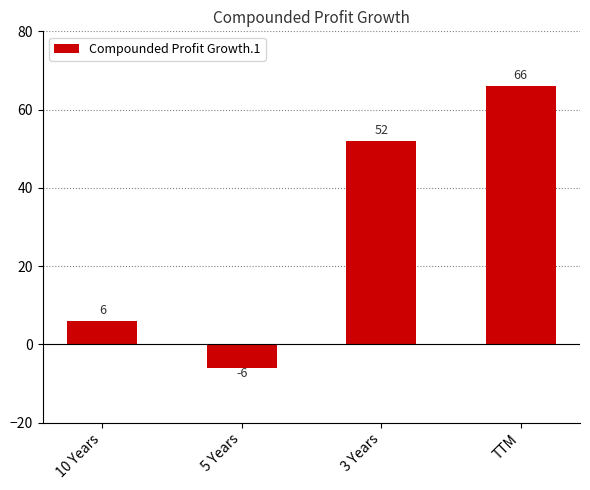

Is it true that the value at 3 Years is 22?

False